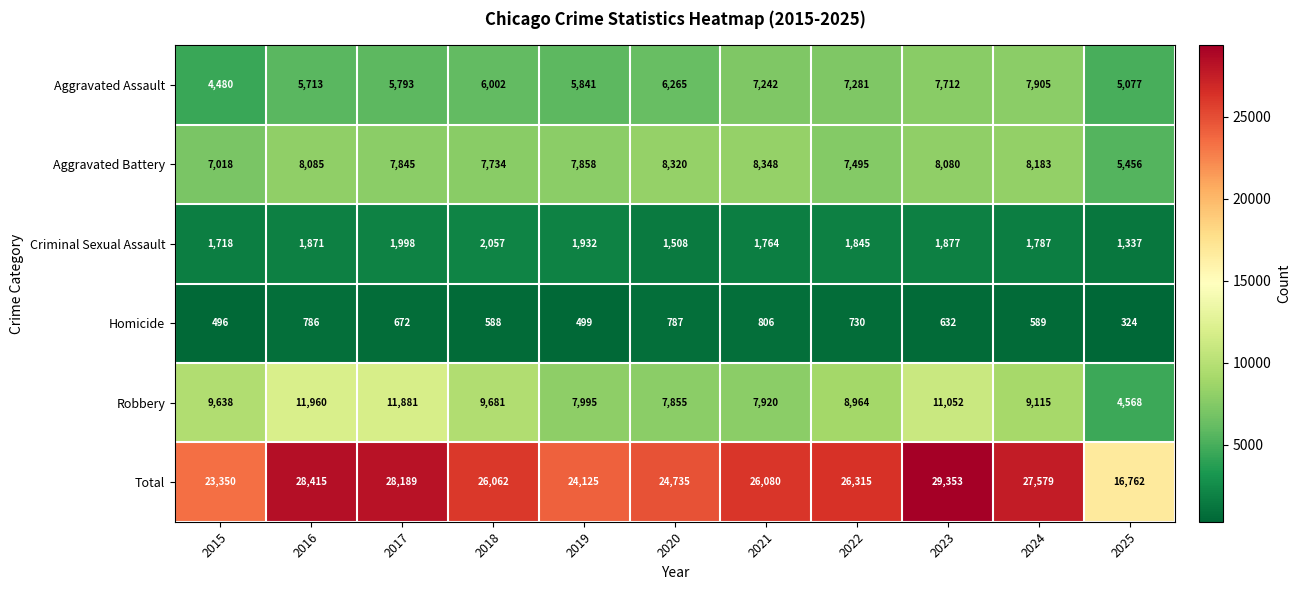

The value of Criminal Sexual Assault at 2015 is 347. True or false?

False